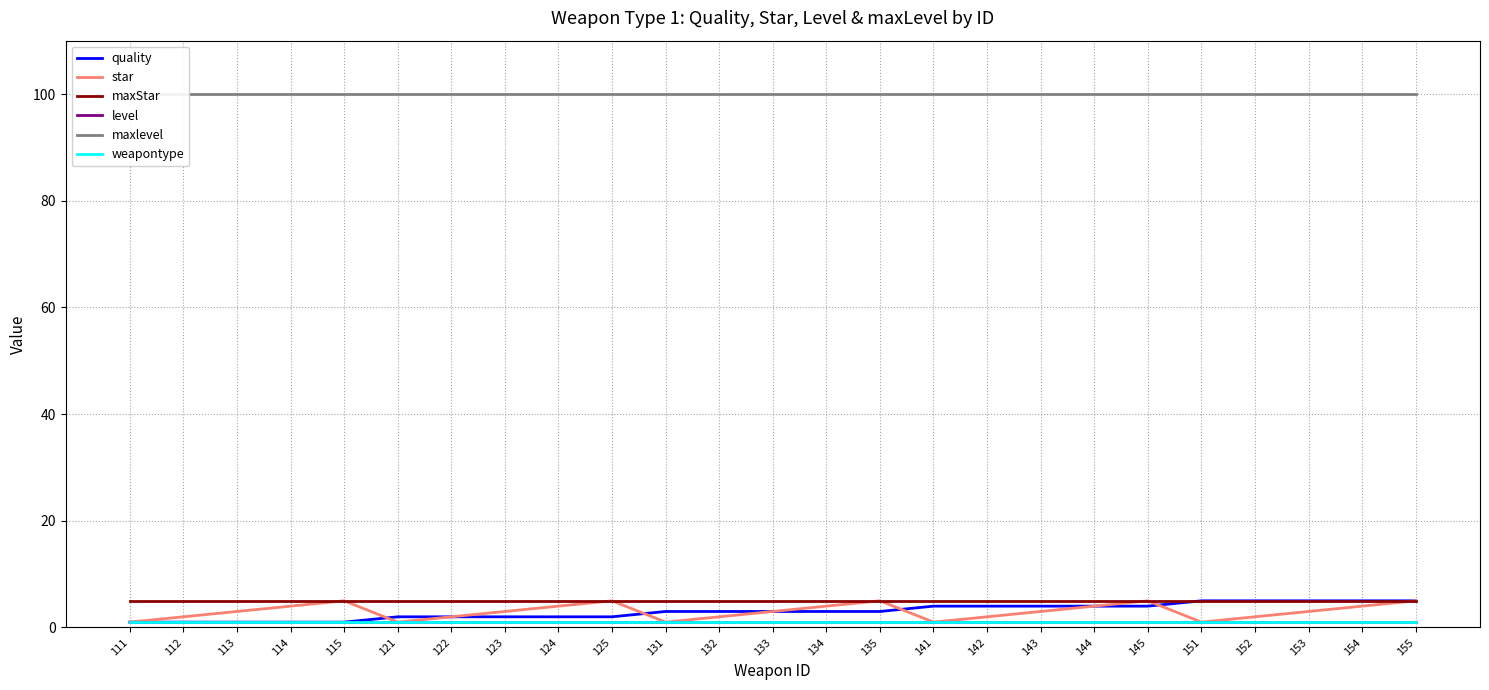

Rank the series at 115 from highest to lowest value.

maxlevel, star, maxStar, quality, level, weapontype